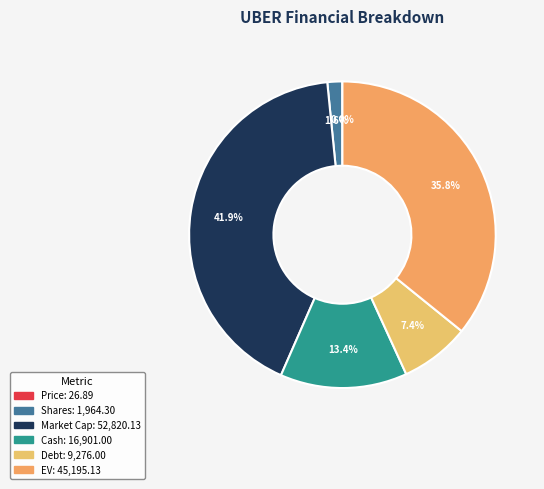

Does Market Cap account for over 50% of the chart?

No